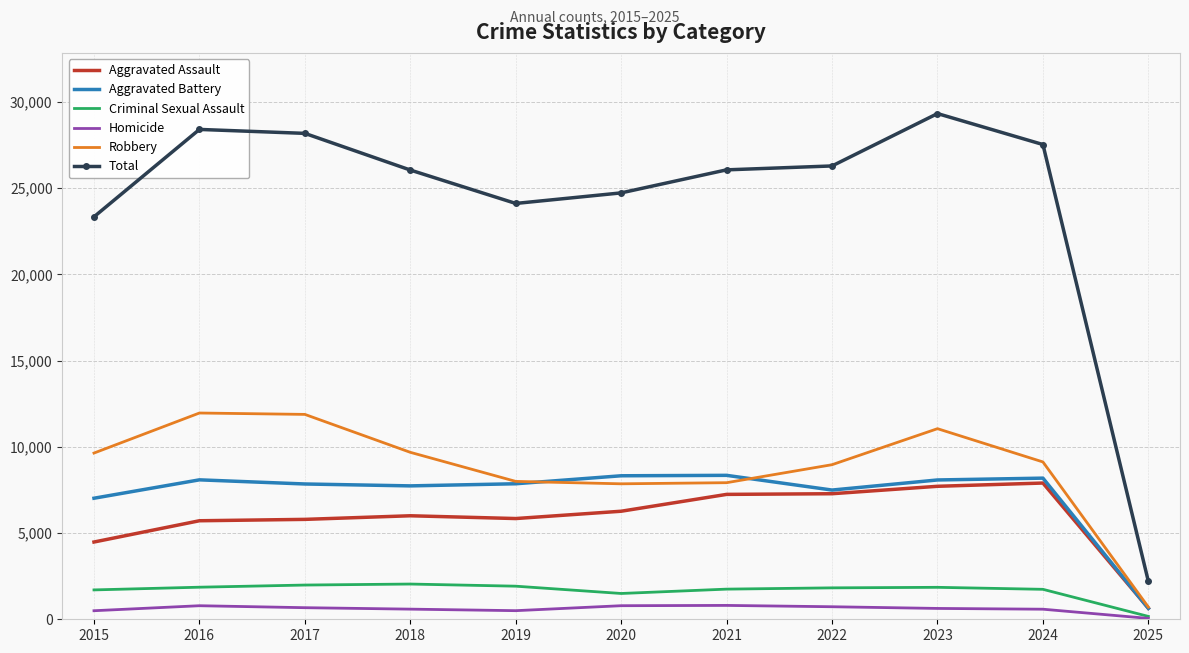

The value of Aggravated Assault at 2019 is 5841. True or false?

True